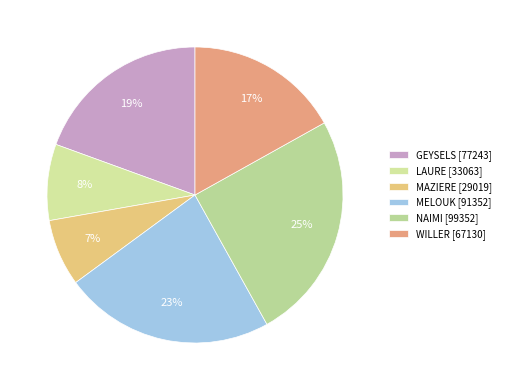

Is the sum of GEYSELS and NAIMI greater than half?

No